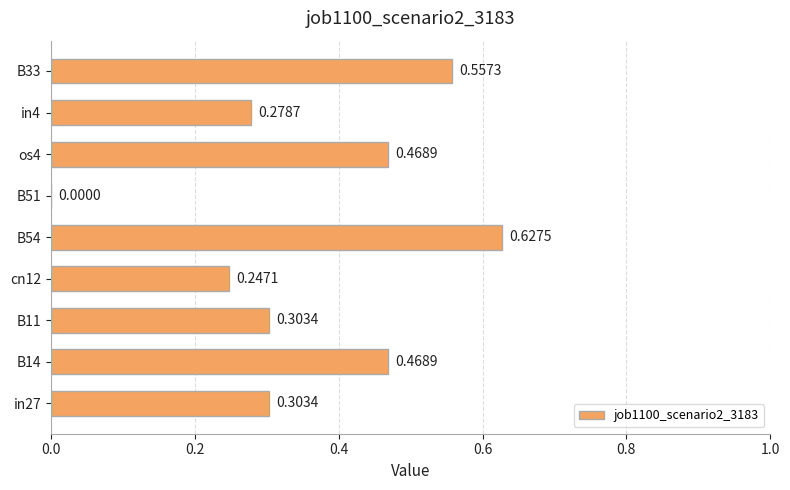

What is the sum of all values?

3.3